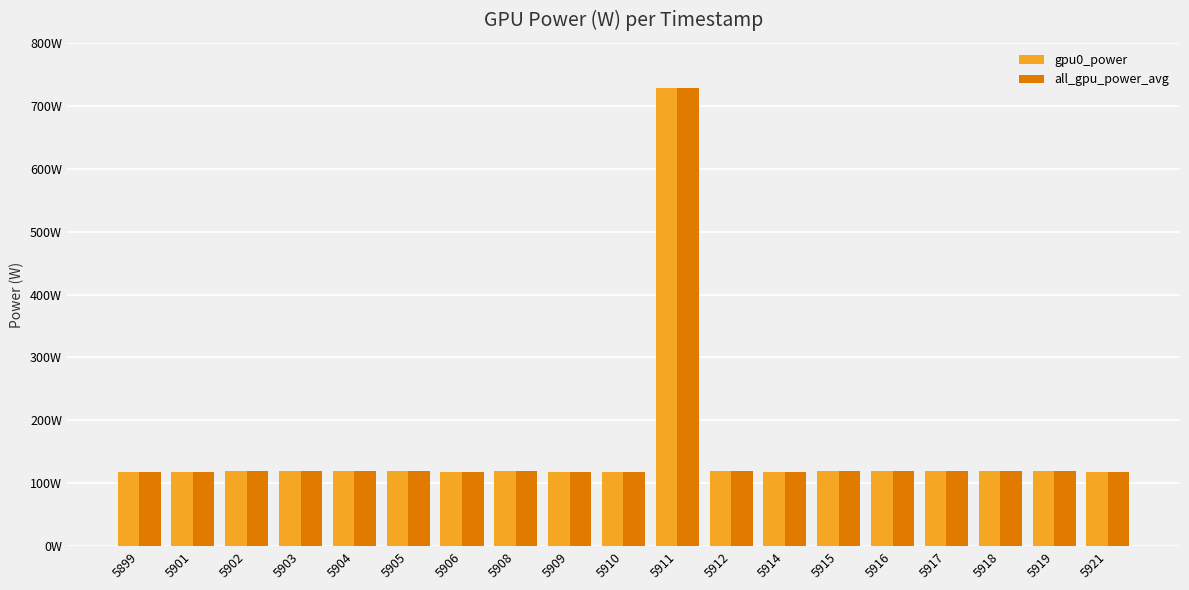

Between 5904 and 5914, which series saw the biggest shift?

gpu0_power